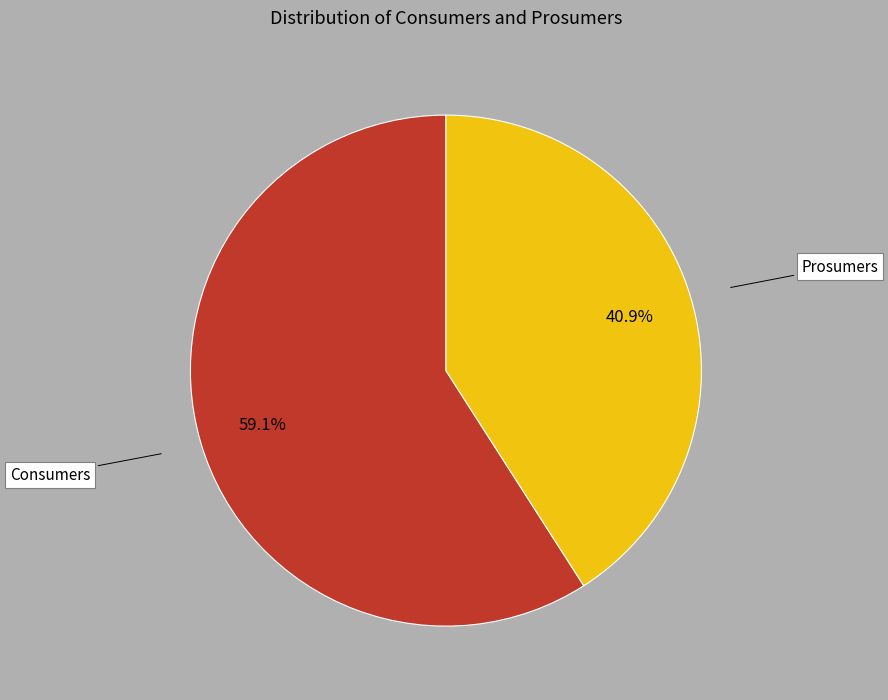

Does any single category account for the majority?

Yes